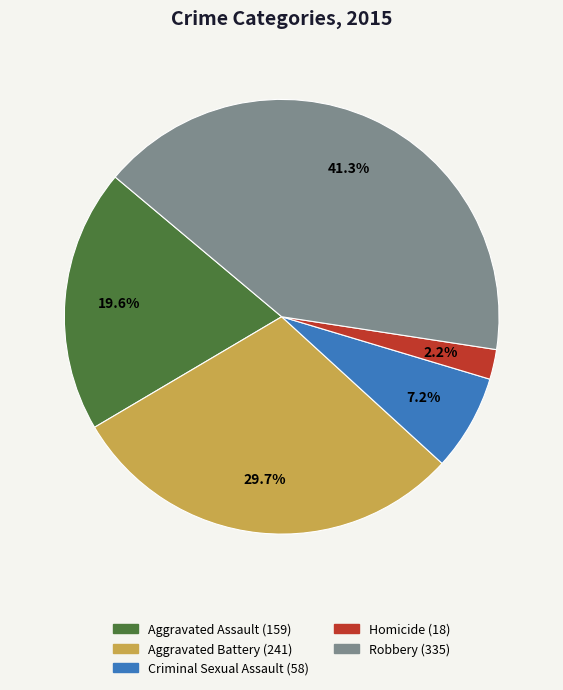

True or false: Homicide accounts for 2% of the total.

True